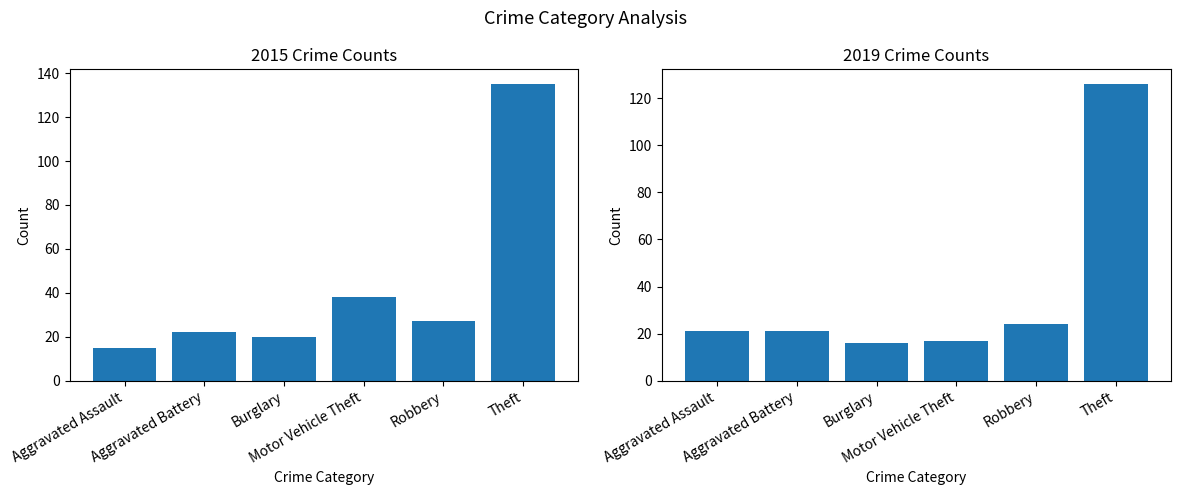

Rank the series by their maximum value, from lowest to highest.

2019, 2015